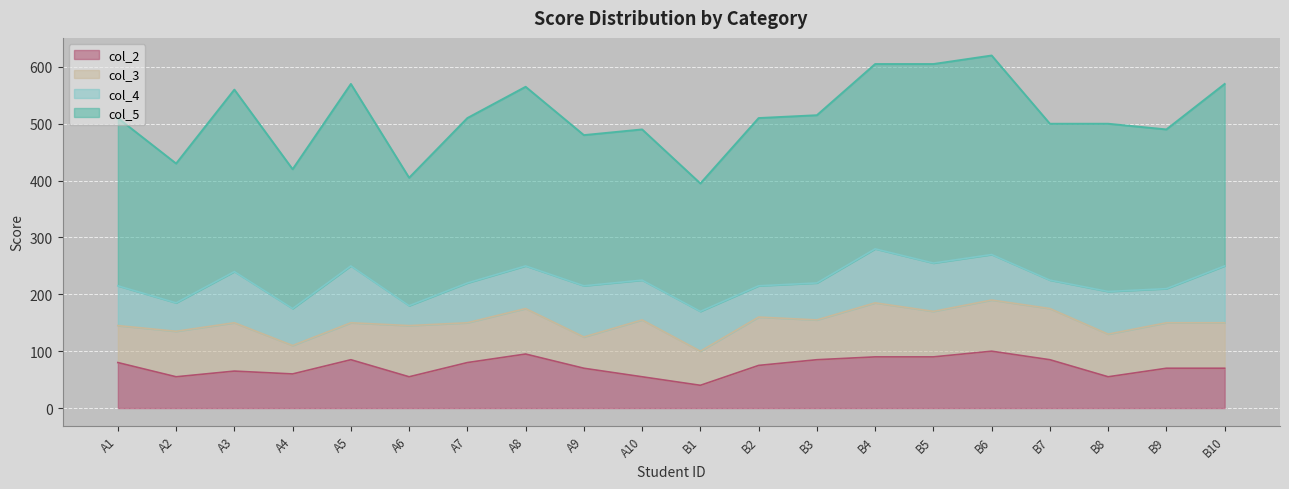

What is the average value of the col_2 series?

73